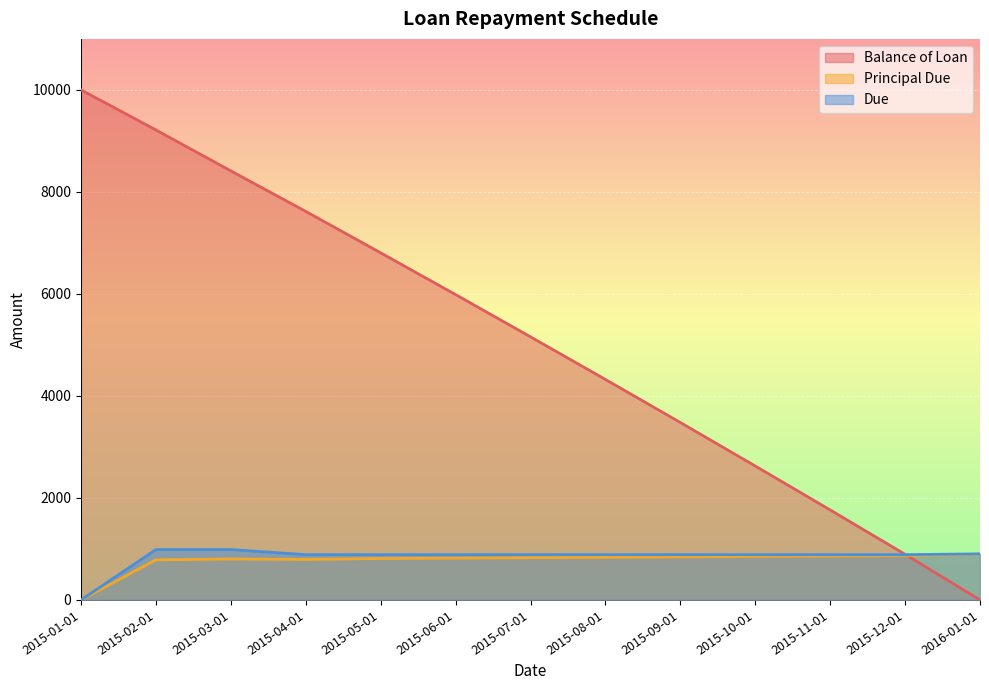

Where is Due nearest to the value 493?

2015-04-01